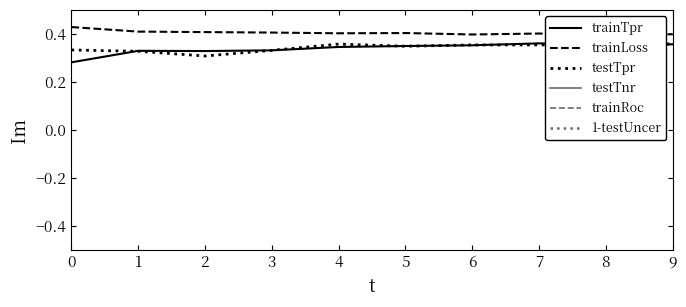

Reading right to left, transcribe all the data shown in this chart.

trainTpr: 9=0.4	8=0.4	7=0.4	6=0.4	5=0.3	4=0.3	3=0.3	2=0.3	1=0.3	0=0.3
trainLoss: 9=0.4	8=0.4	7=0.4	6=0.4	5=0.4	4=0.4	3=0.4	2=0.4	1=0.4	0=0.4
testTpr: 9=0.4	8=0.4	7=0.4	6=0.4	5=0.3	4=0.4	3=0.3	2=0.3	1=0.3	0=0.3
testTnr: 9=1.0	8=1.0	7=1.0	6=1.0	5=1.0	4=1.0	3=1.0	2=1.0	1=1.0	0=1.0
trainRoc: 9=0.8	8=0.8	7=0.8	6=0.8	5=0.8	4=0.8	3=0.8	2=0.8	1=0.8	0=0.7
1-testUncer: 9=0.8	8=0.8	7=0.8	6=0.8	5=0.8	4=0.8	3=0.9	2=0.8	1=0.8	0=0.8